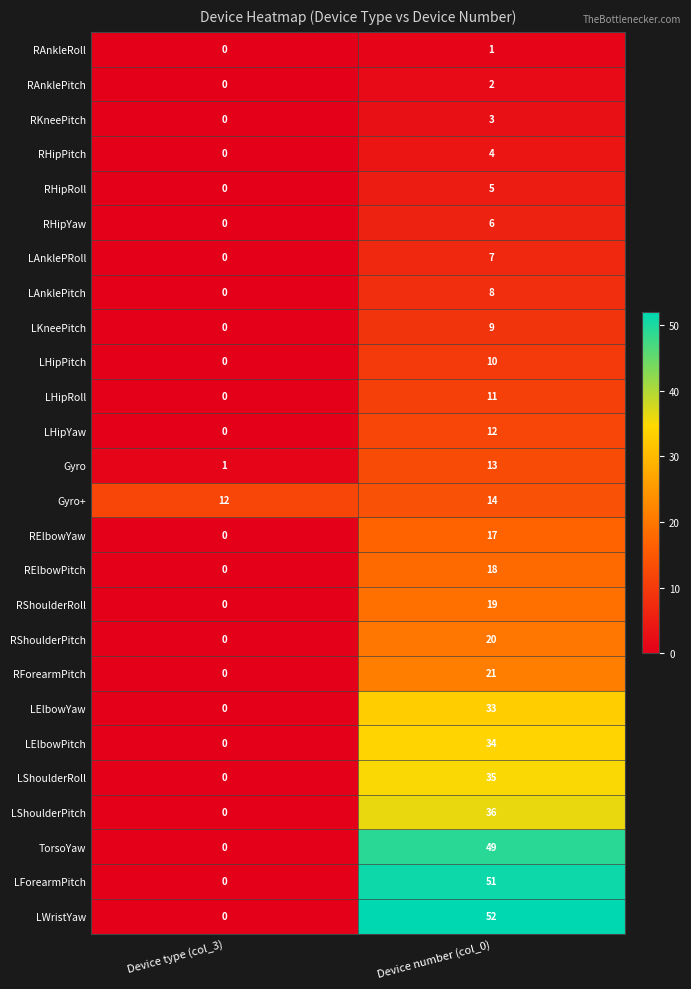

Where is LForearmPitch nearest to the value 25?

Device type (col_3)